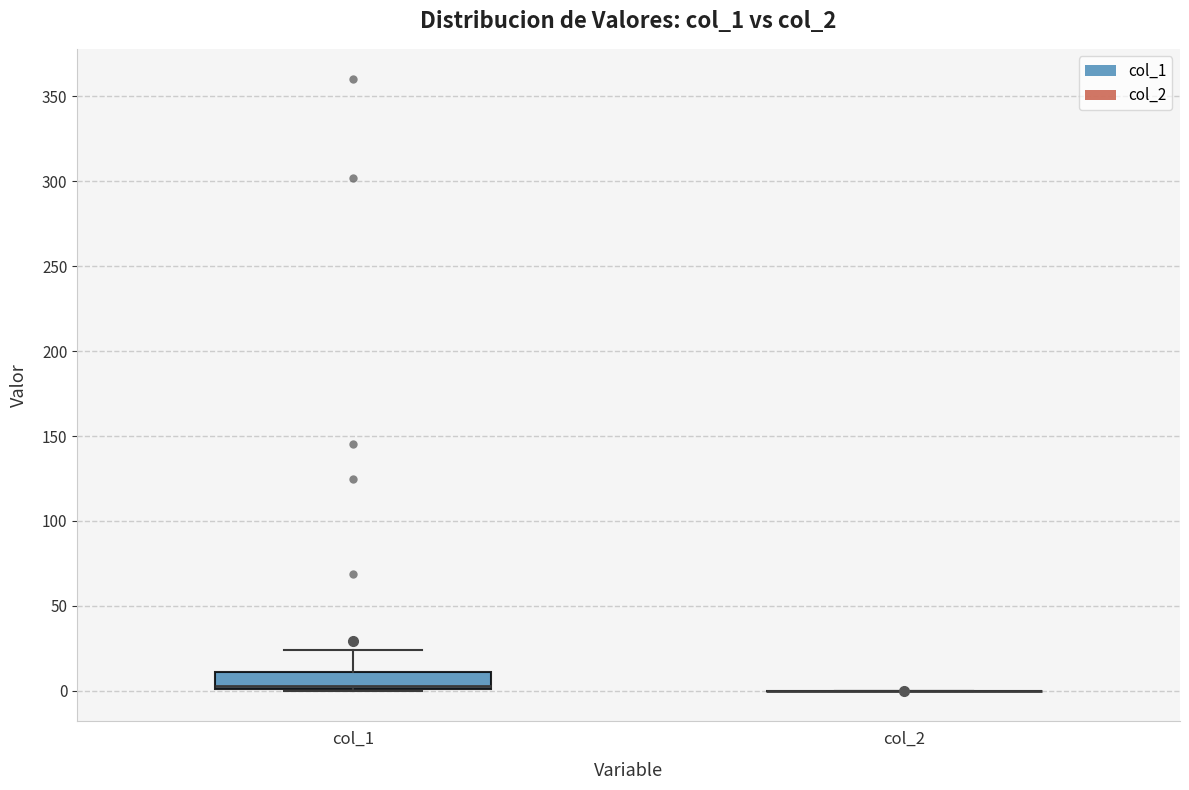

Reading left to right, read every box against the y-axis: the position of its median line, the range the box covers, and the ends of its whiskers. The values are not printed on the chart, so give them approximately, as read against the axis.

col_1: median 5, box 0 to 10, whiskers 0 to 25
col_2: box collapsed to a line at 0, whiskers 0 to 0